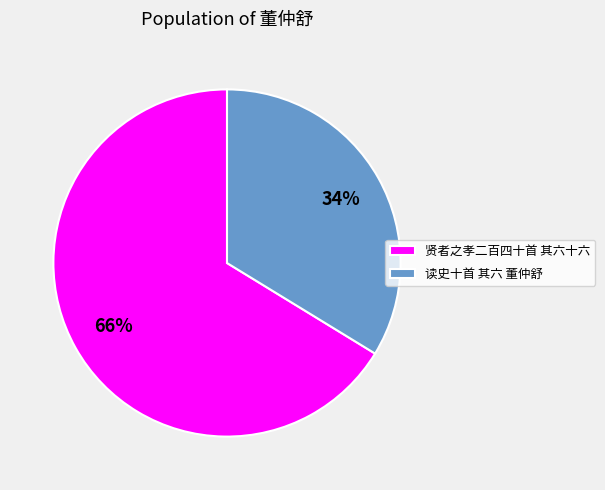

Combined, do 读史十首 其六 董仲舒 and 贤者之孝二百四十首 其六十六 account for over 50%?

Yes